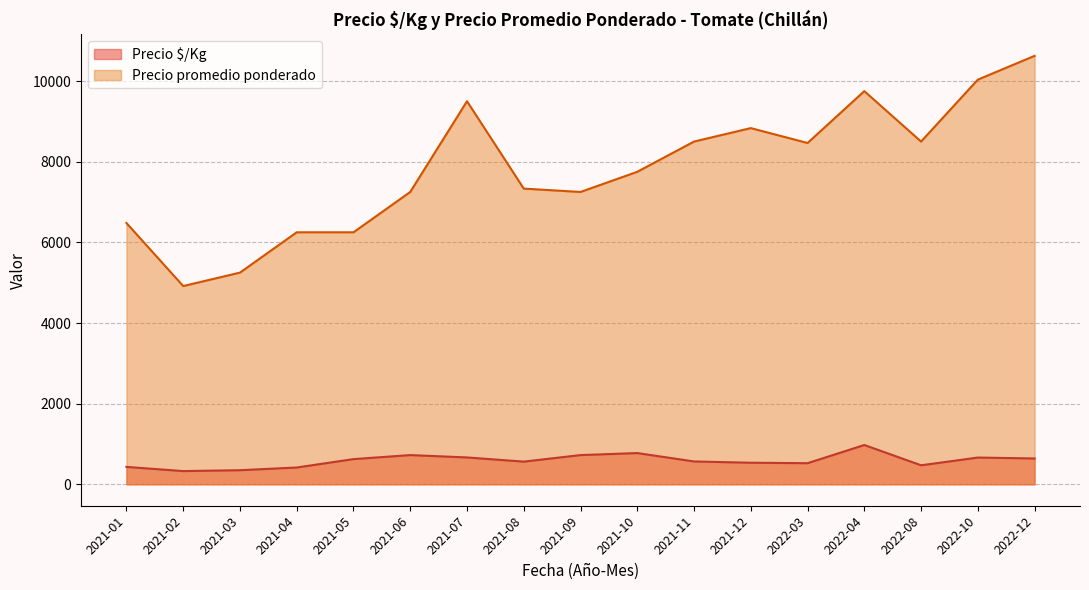

What are all the series names shown in the legend?

Precio $/Kg, Precio promedio ponderado